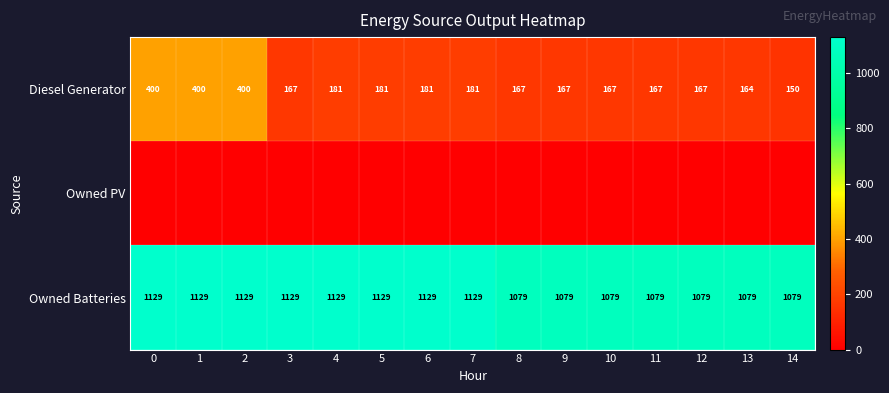

What is the sum of the Diesel Generator values at 11 and 7?

348